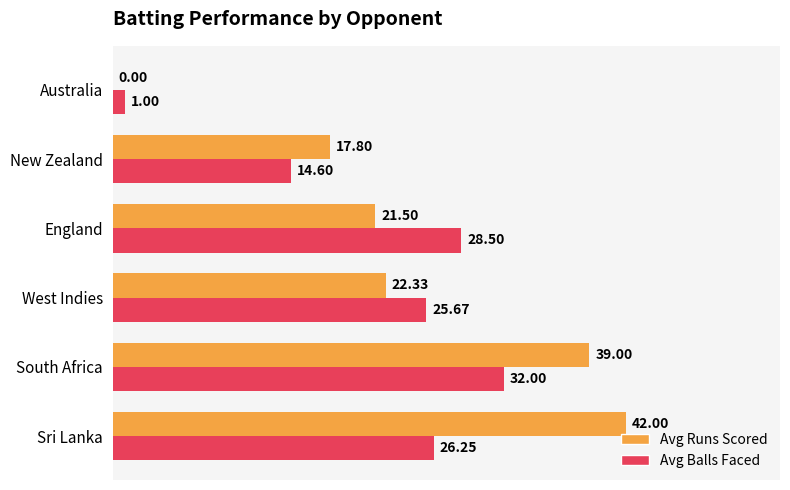

At which category does the chart reach its peak across all series?

Sri Lanka